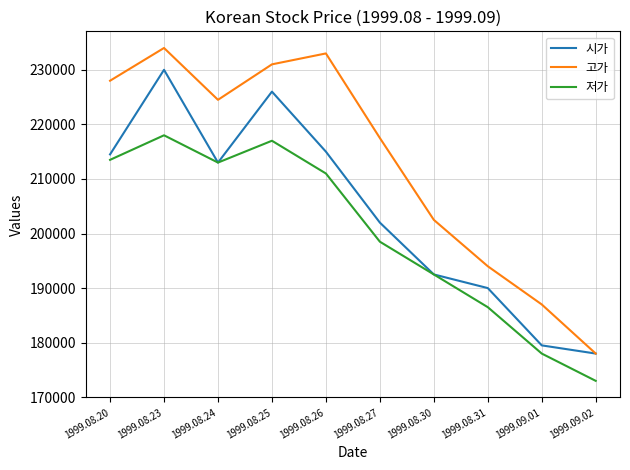

Reading right to left, list all the values displayed in this chart.

시가: 178000	179500	190000	192500	202000	215000	226000	213000	230000	214500
고가: 178000	187000	194000	202500	217500	233000	231000	224500	234000	228000
저가: 173000	178000	186500	192500	198500	211000	217000	213000	218000	213500